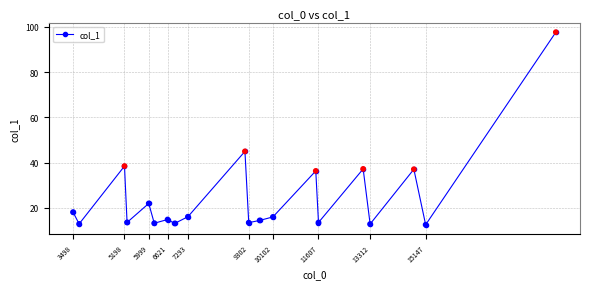

What is the difference between the second highest and second lowest values?

32.1